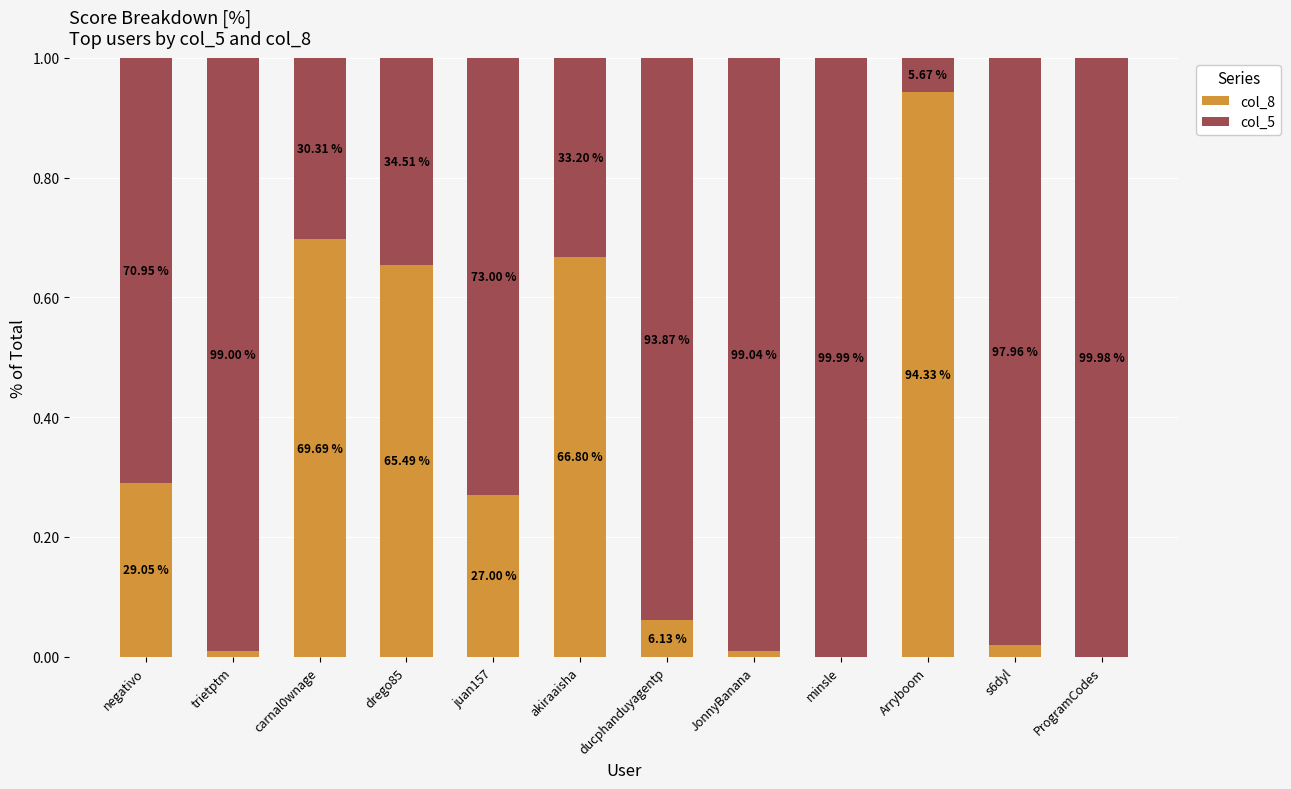

Does the chart contain stacked bars?

Yes